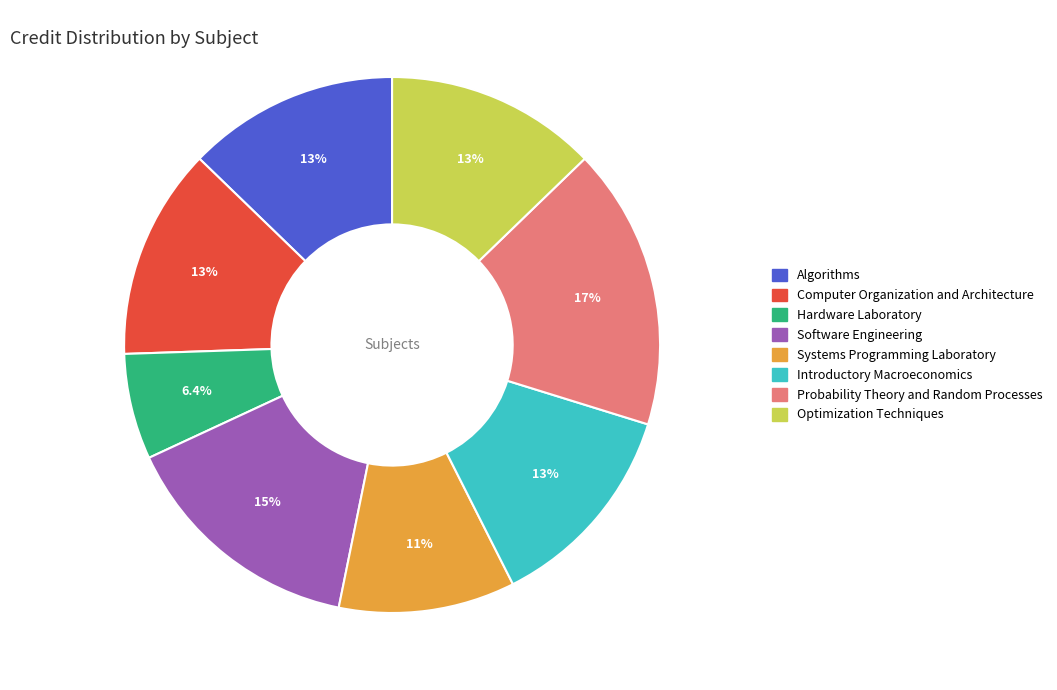

What percentage is the Computer Organization and Architecture slice, to the nearest percent?

13%